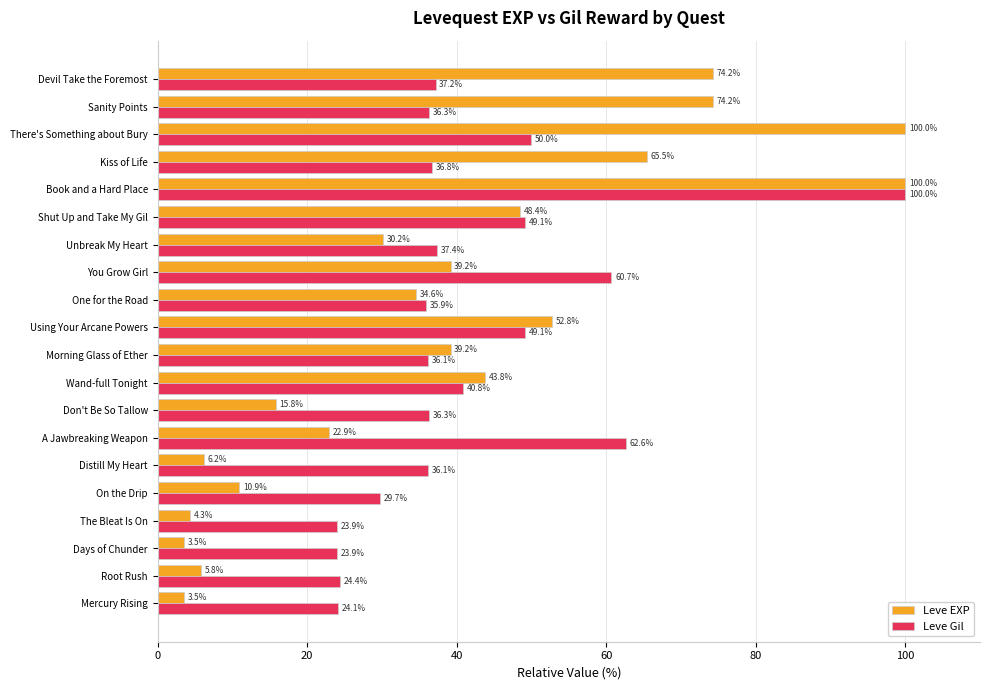

Which series has the largest total across all categories?

Leve Gil